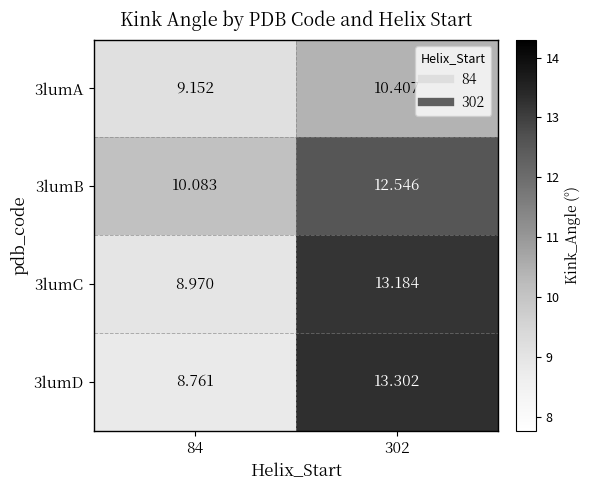

Which label corresponds to the largest value in the chart?

302